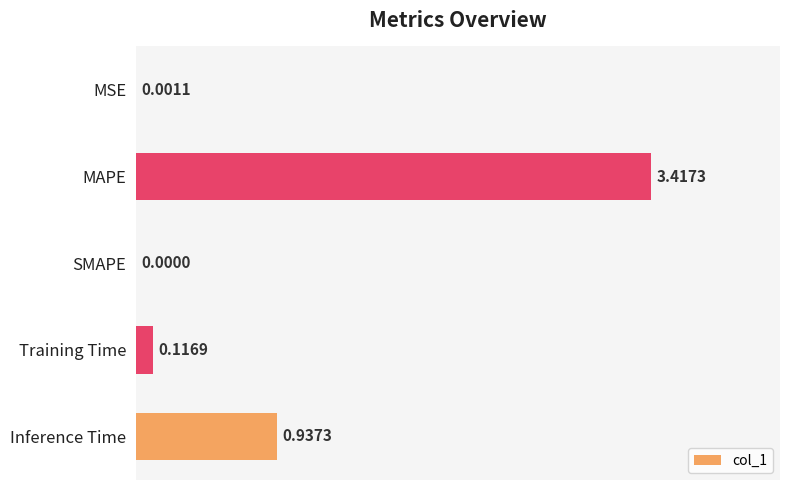

Between Inference Time and MAPE, which is larger?

MAPE